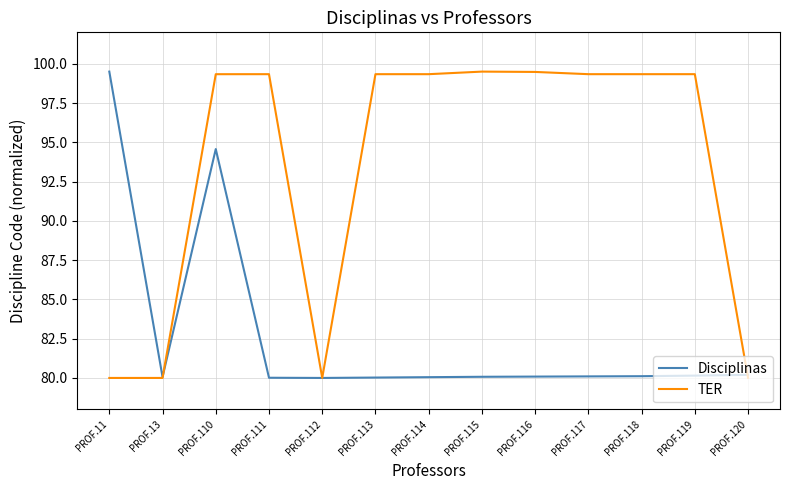

What is the difference between the highest and lowest values at PROF.11?

19.5